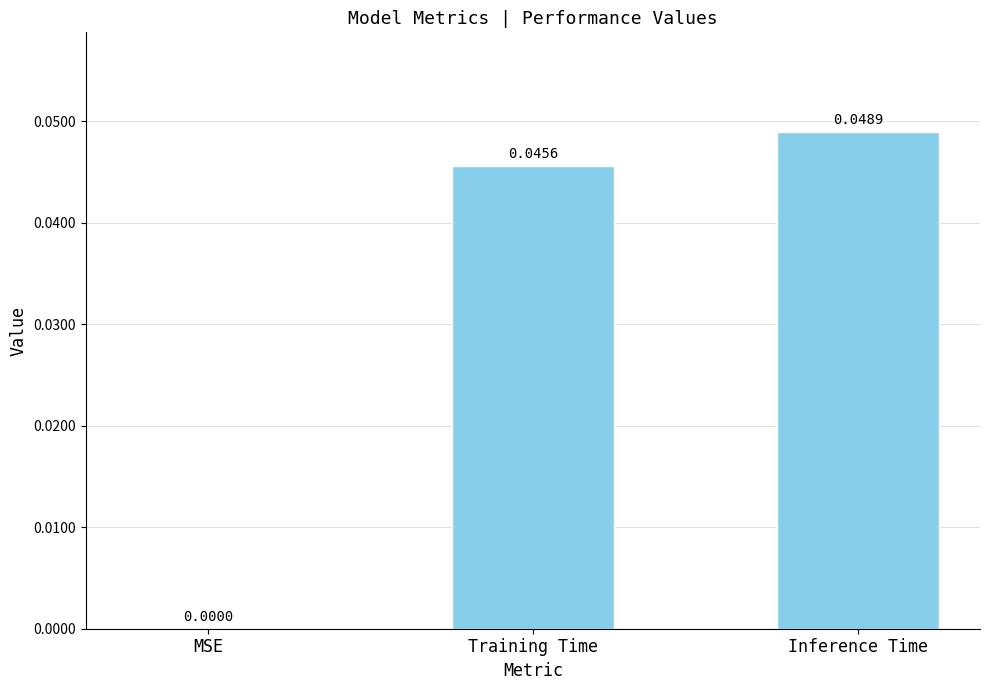

Which has a higher value, MSE or Inference Time?

Inference Time